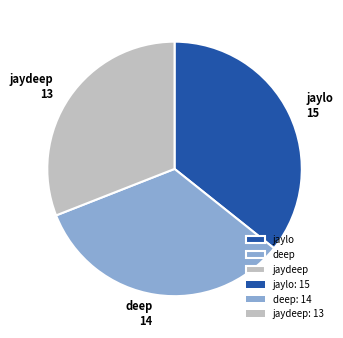

Does any single category account for the majority?

No